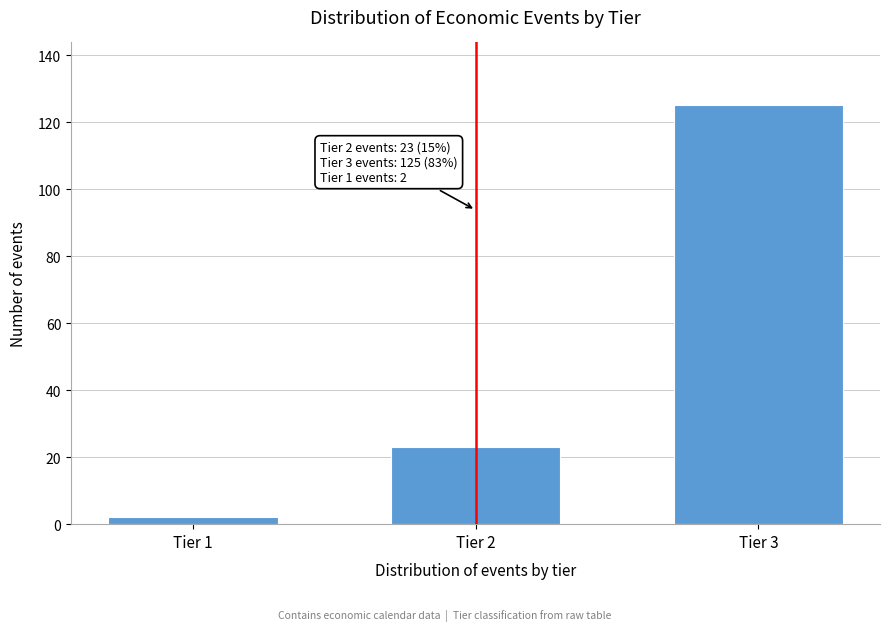

Reading left to right, what are all the values shown in this chart?

Tier 1=2	Tier 2=23	Tier 3=125